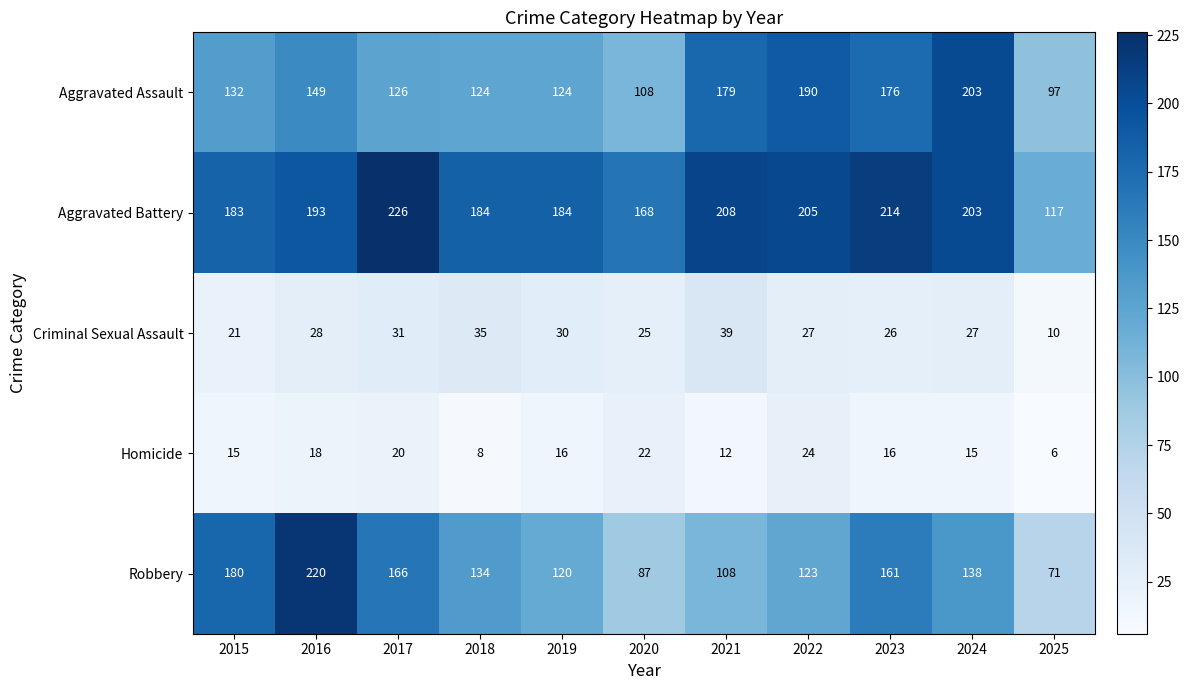

What is the maximum value shown in the chart?

226